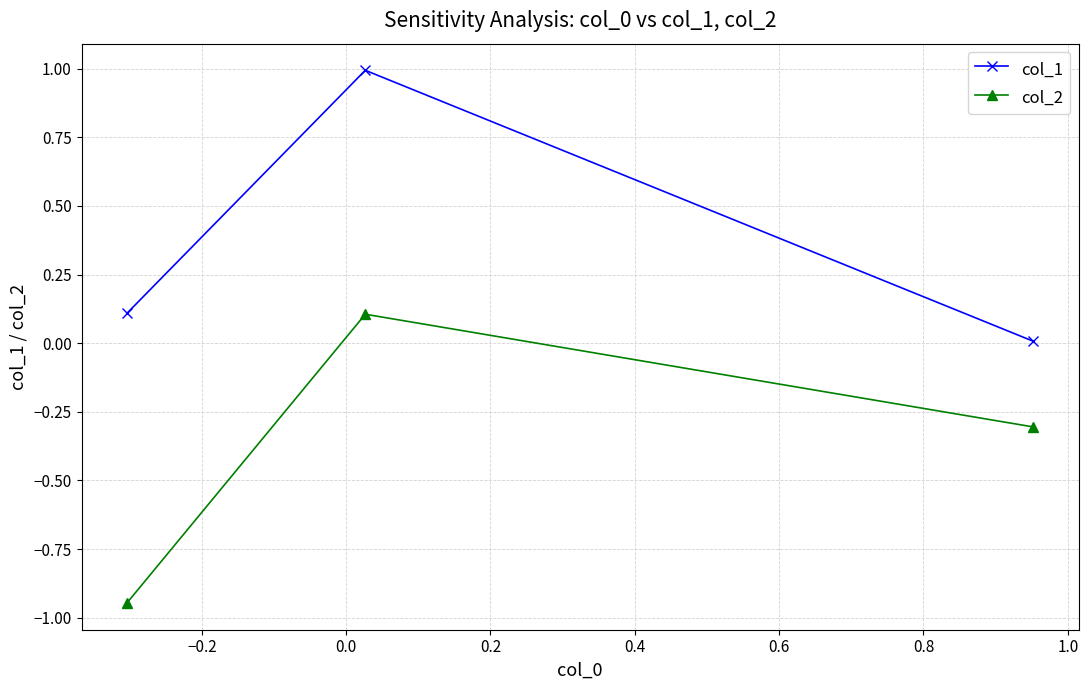

What is the value of the col_2 point at the 3rd from the left?

-0.3